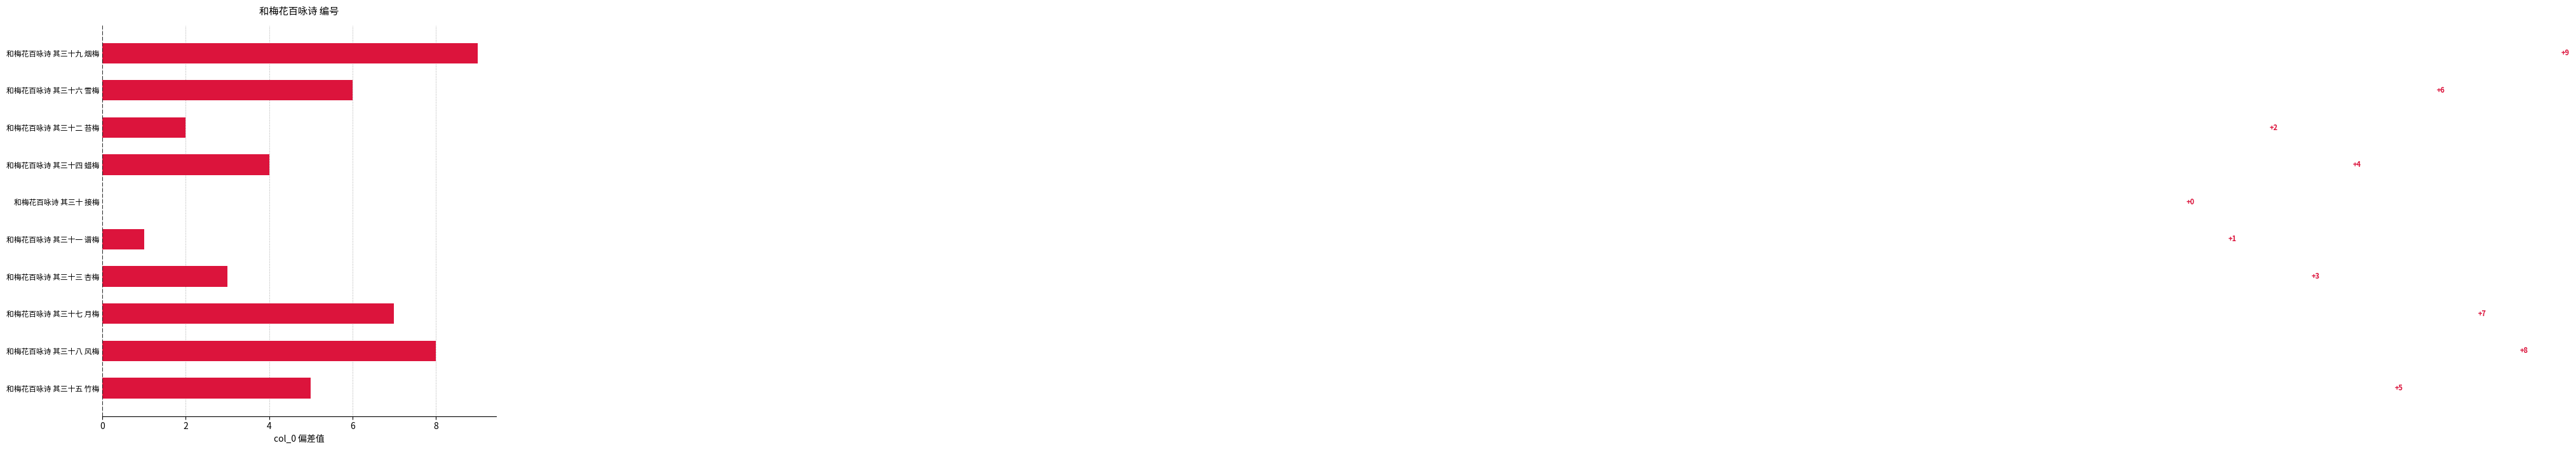

Are the bars horizontal?

Yes